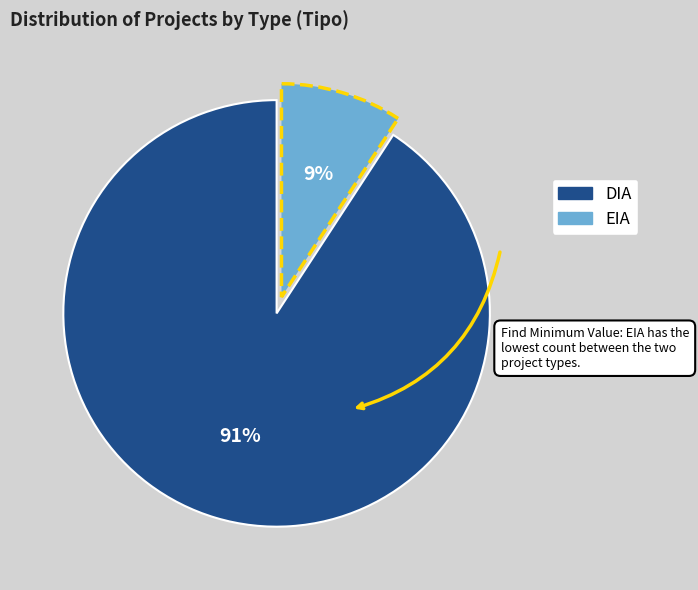

To the nearest percent, what is the difference between the largest and smallest slice percentages?

82%